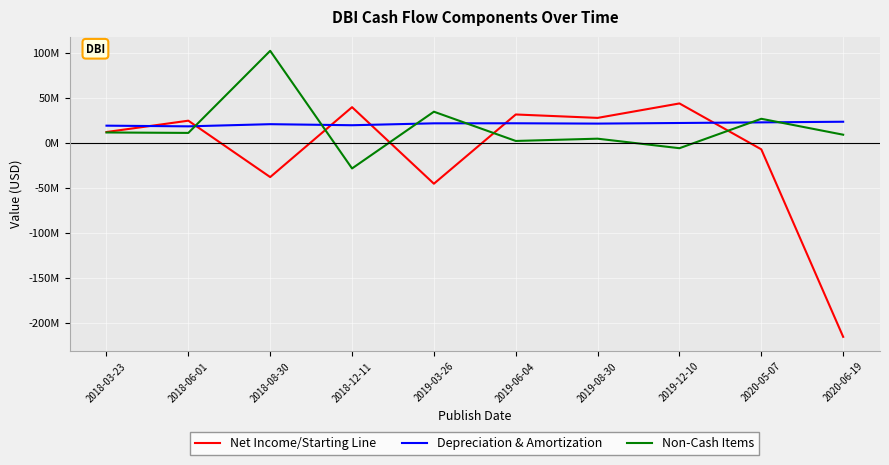

What are all the series names shown in the legend?

Net Income/Starting Line, Depreciation & Amortization, Non-Cash Items